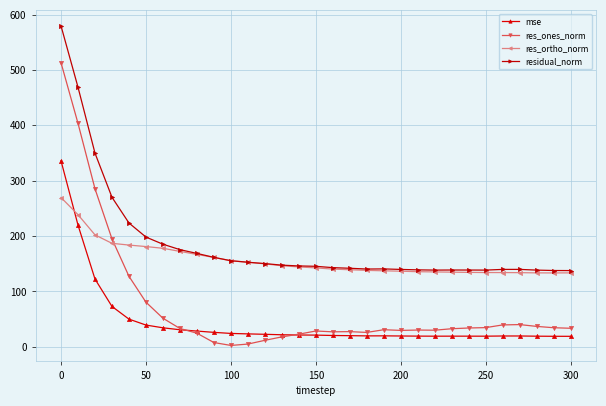

Which series has the largest total across all categories?

residual_norm